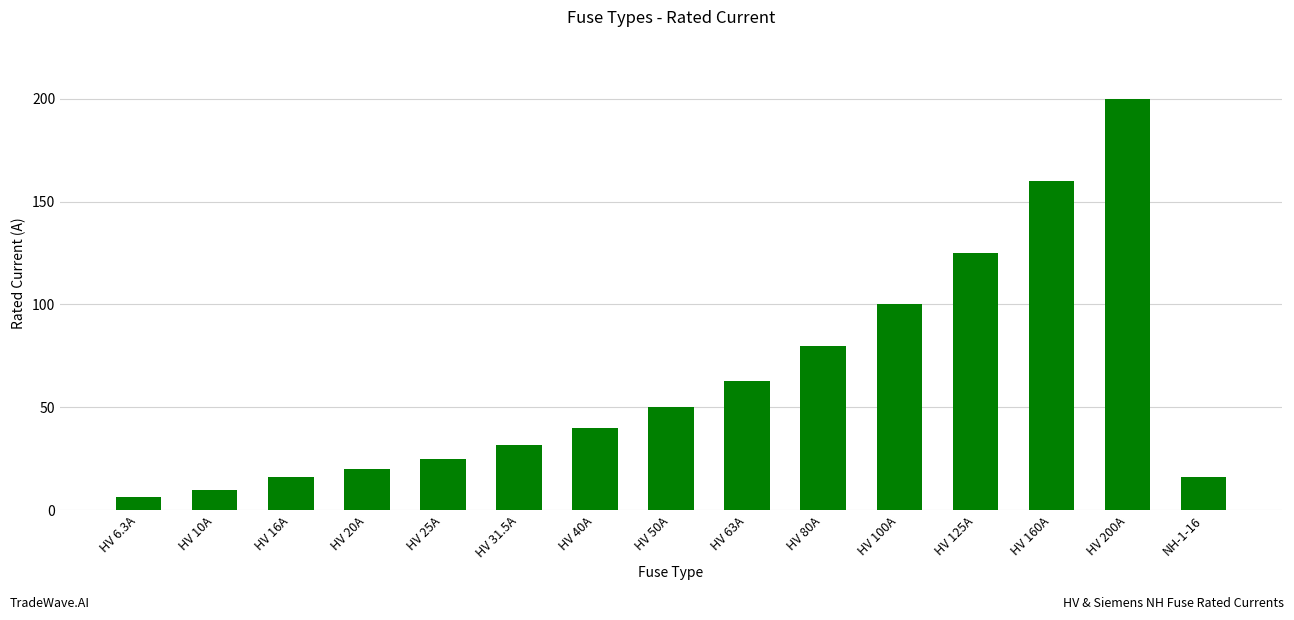

Is it true that the value at HV 100A is 100.0?

True